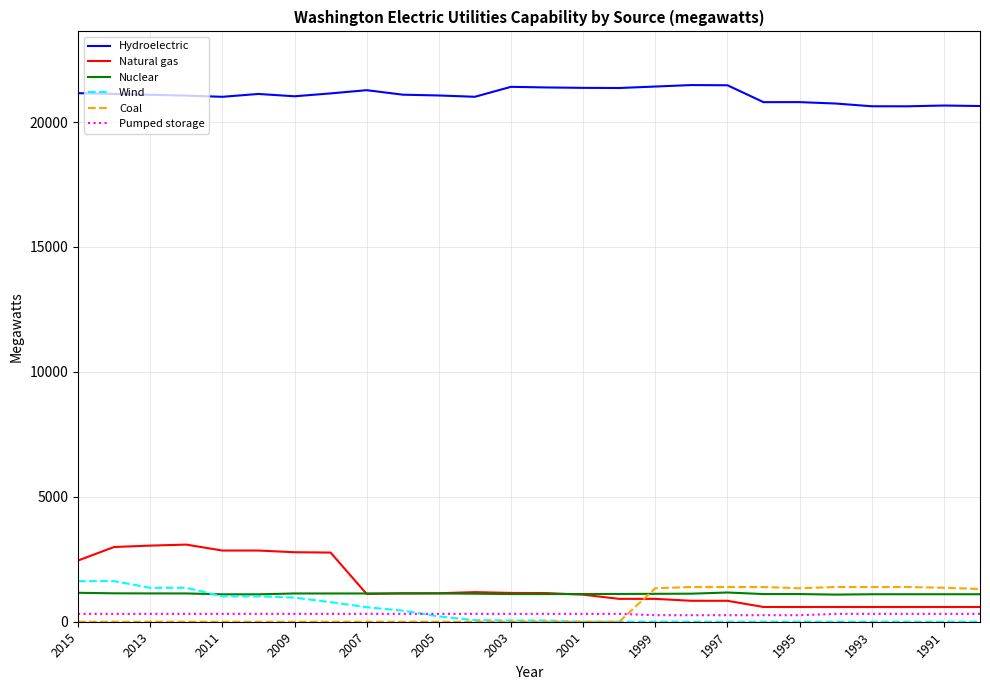

What is the lowest value of the Natural gas series?

590